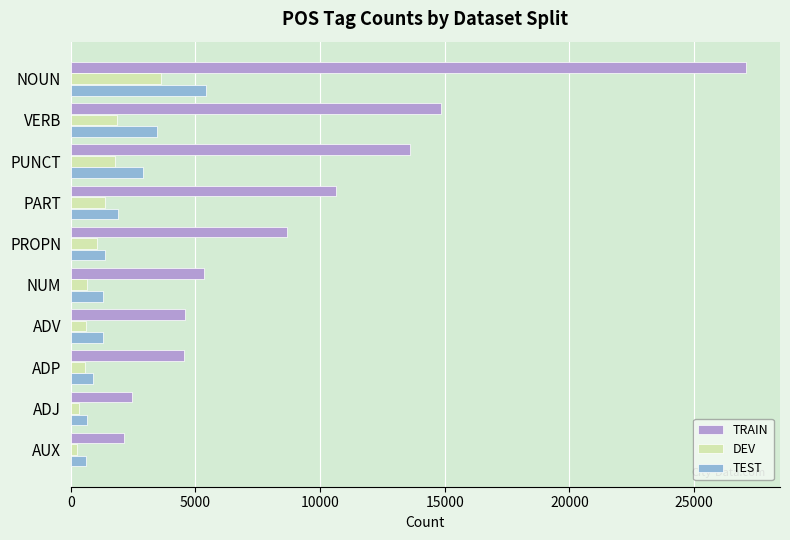

Rank the series by their maximum value, from lowest to highest.

DEV, TEST, TRAIN